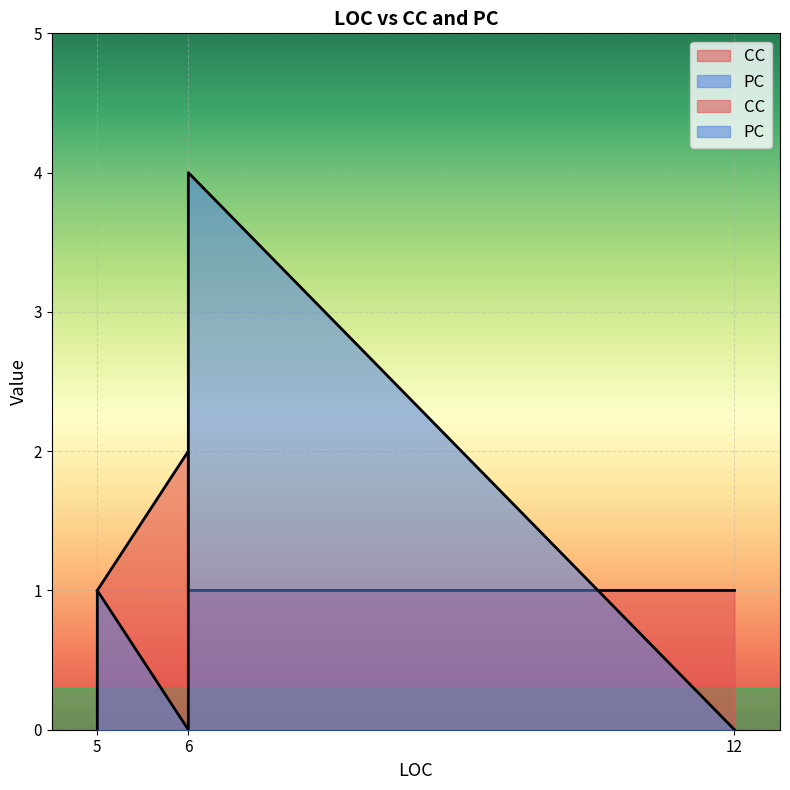

Which has a higher value, 5 or 5?

5